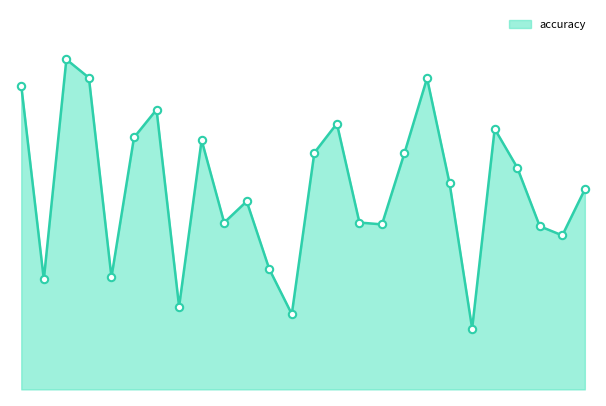

Is this an area chart (filled region under the line)?

Yes